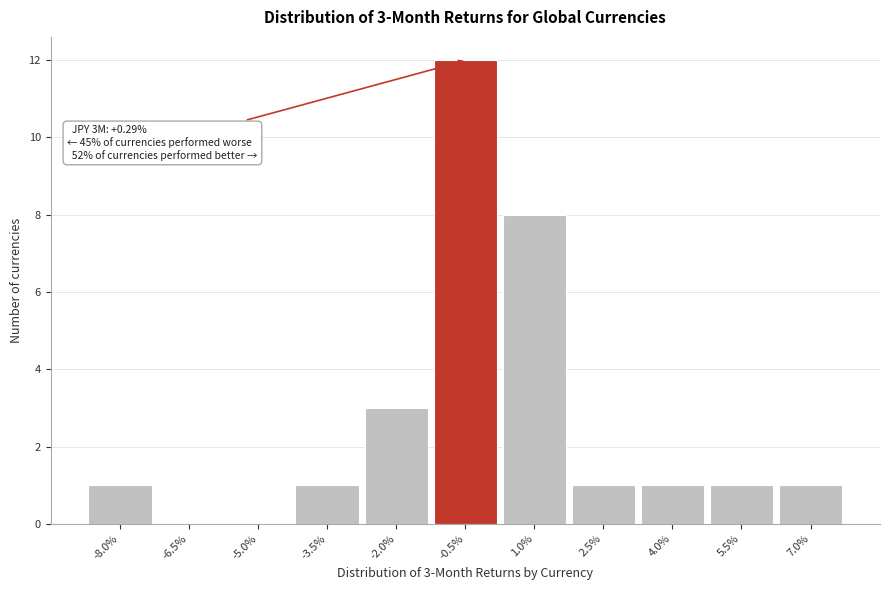

Reading left to right, what are all the values shown in this chart?

-8.0%=1	-6.5%=0	-5.0%=0	-3.5%=1	-2.0%=3	-0.5%=12	1.0%=8	2.5%=1	4.0%=1	5.5%=1	7.0%=1